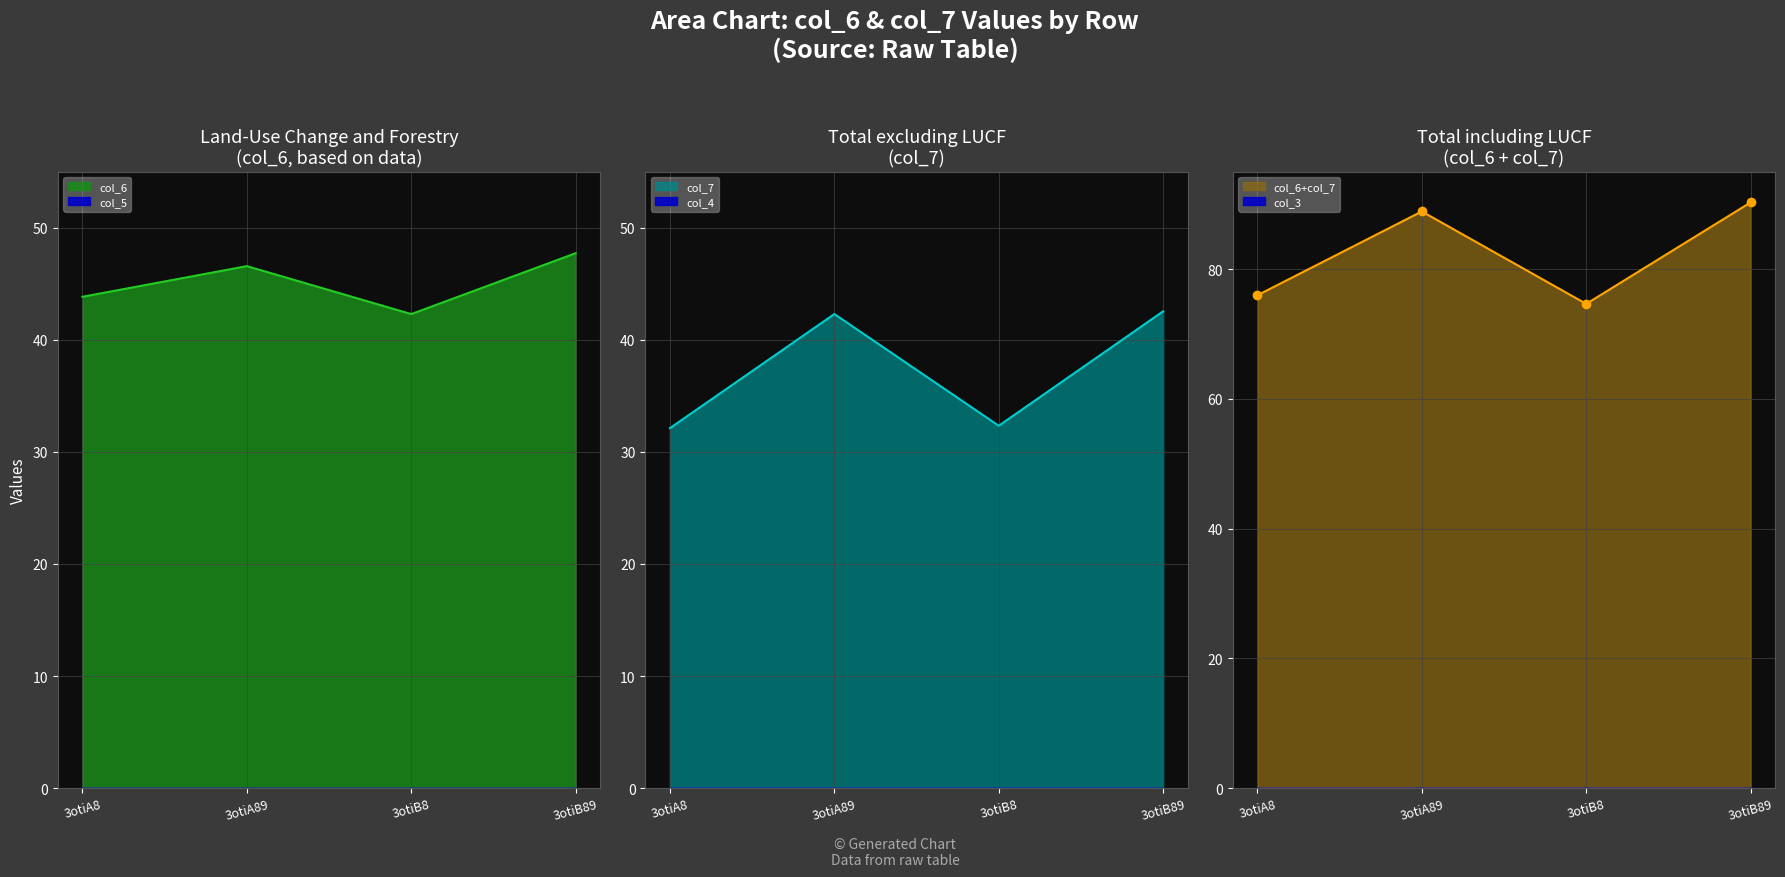

True or false: col_5 has more than 2 points higher than both neighbors.

False